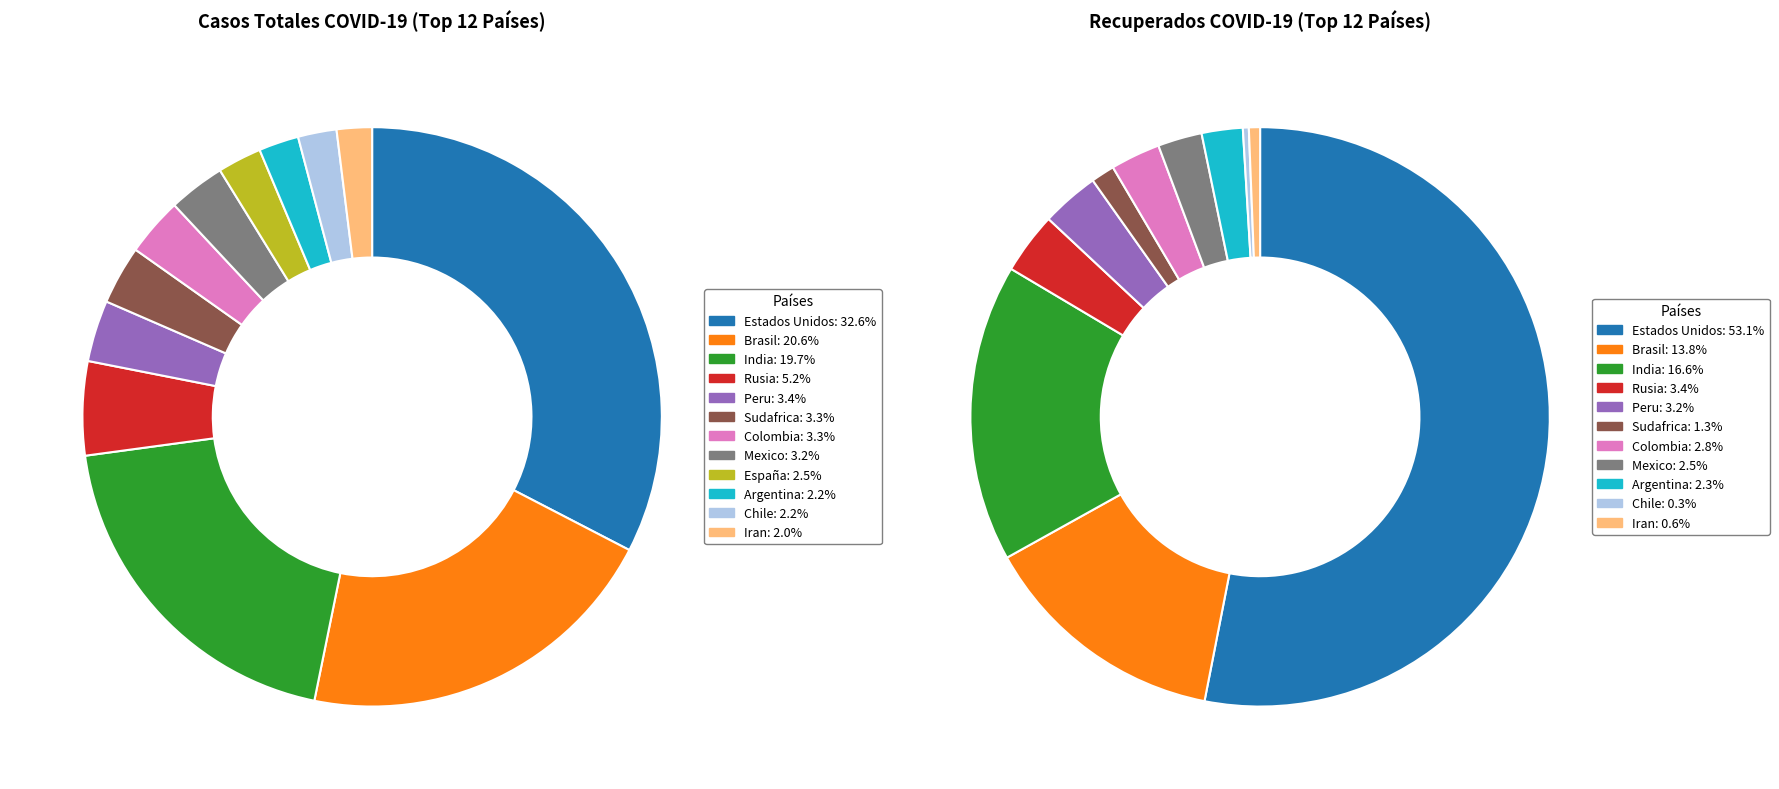

How many segments does this pie chart have?

12